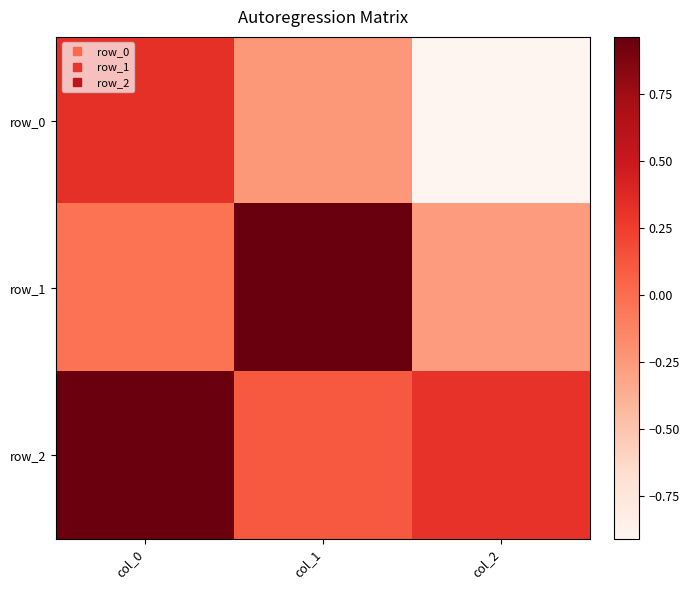

What is the difference between the second highest and minimum values in the row_2 series?

0.2